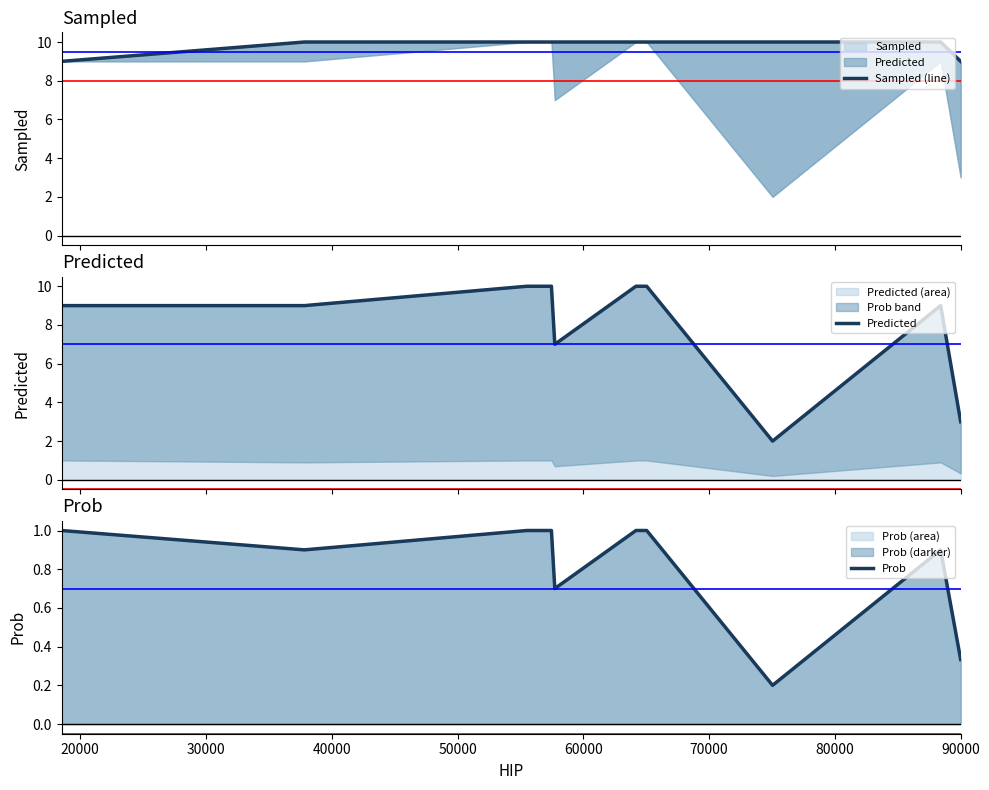

What is the highest value of the Predicted (area) series?

10